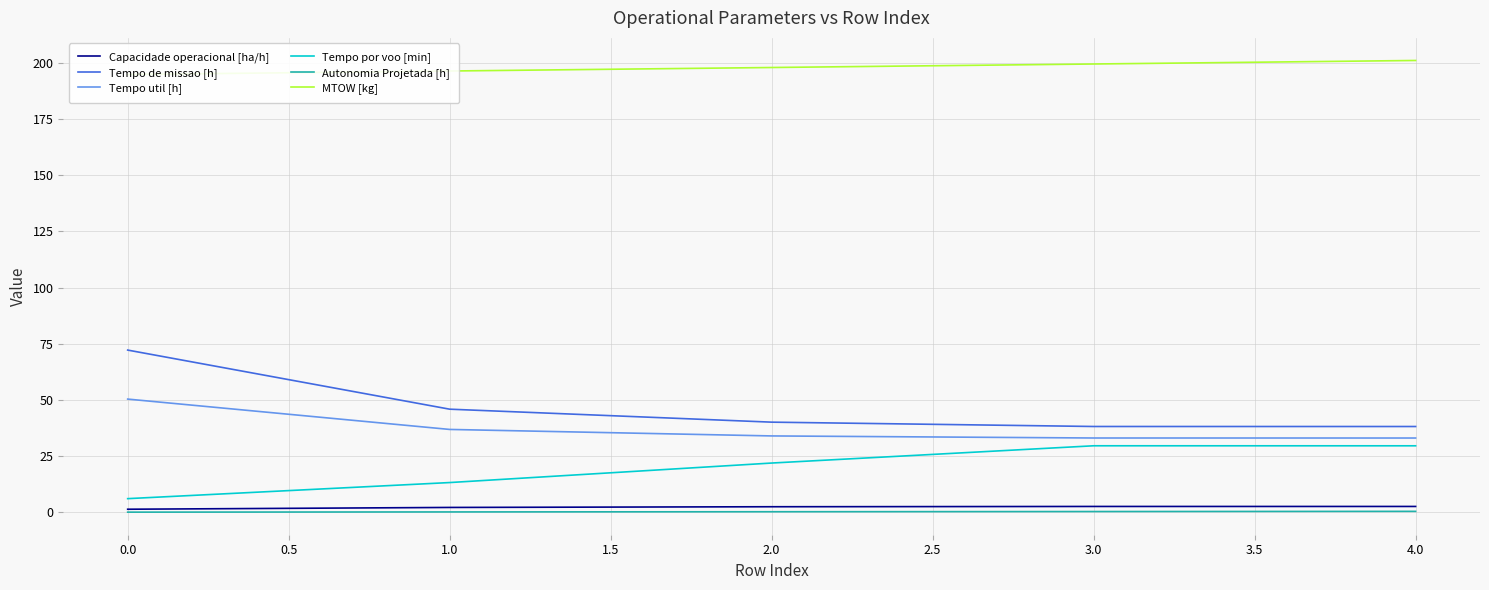

What are all the series names shown in the legend?

Capacidade operacional [ha/h], Tempo de missao [h], Tempo util [h], Tempo por voo [min], Autonomia Projetada [h], MTOW [kg]